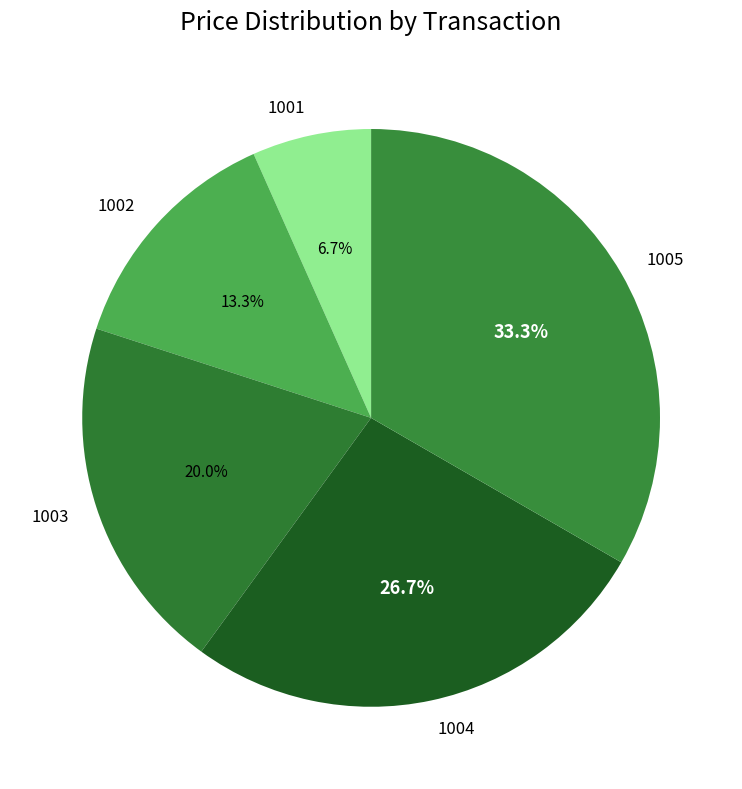

Rank the categories by value from highest to lowest.

1005, 1004, 1003, 1002, 1001